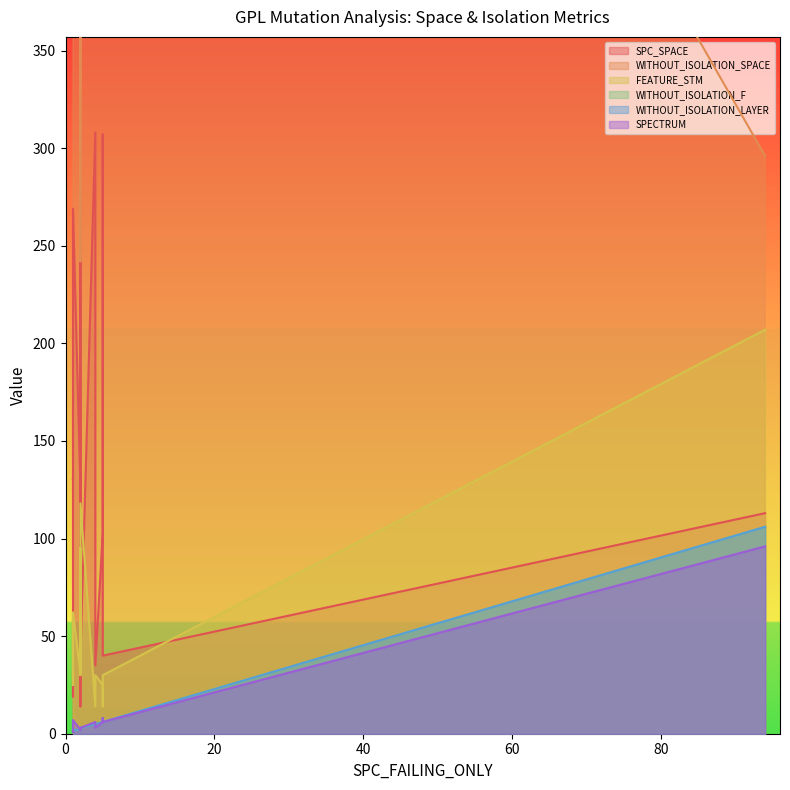

Reading right to left, transcribe all the data shown in this chart.

SPC_SPACE: 39	130	131	269	207	14	126	308	35	20	325	40	307	103	35	64	327	19	113	32
WITHOUT_ISOLATION_SPACE: 366	921	921	468	552	242	502	475	502	484	919	890	475	484	888	921	921	582	296	468
FEATURE_STM: 118	30	30	62	17	95	31	14	31	25	30	30	14	25	30	30	30	30	207	62
WITHOUT_ISOLATION_F: 3	1	1	2	8	2	2	5	2	2	3	6	8	6	5	2	3	1	106	1
WITHOUT_ISOLATION_LAYER: 3	1	1	2	8	2	2	5	2	2	3	6	8	6	5	2	3	1	106	1
SPECTRUM: 3	1	1	7	8	2	2	6	2	2	3	6	8	6	3	2	3	1	96	1